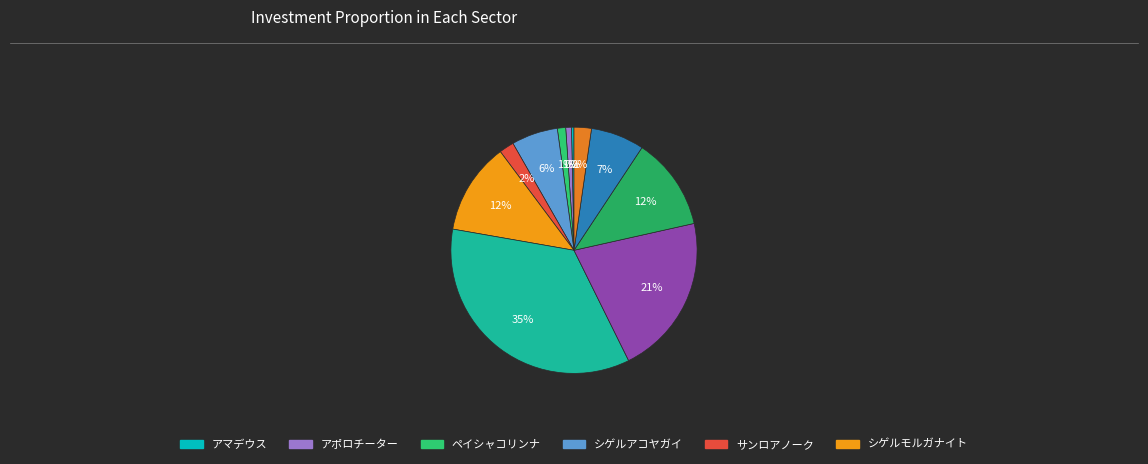

To the nearest percent, what is the average slice percentage?

9%